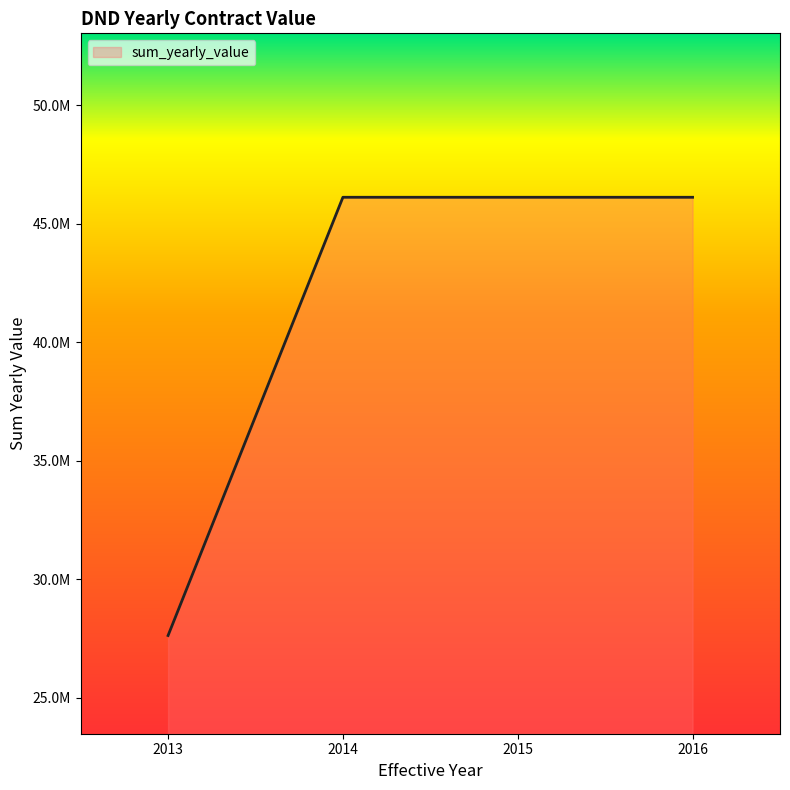

What is the change in value from 2013 to 2014?

+18490421.3